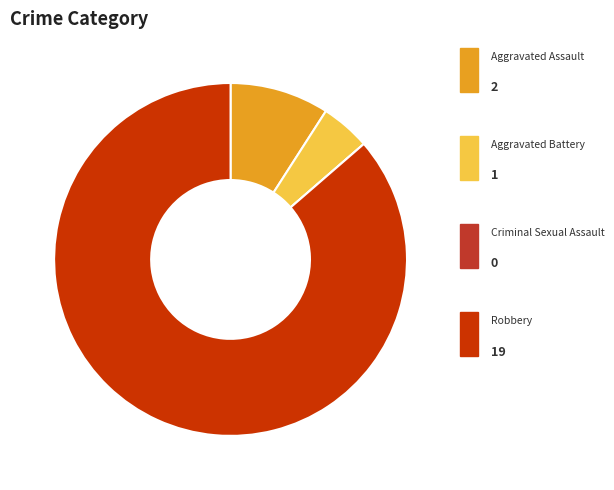

Rank the categories by value from highest to lowest.

Robbery, Aggravated Assault, Aggravated Battery, Criminal Sexual Assault